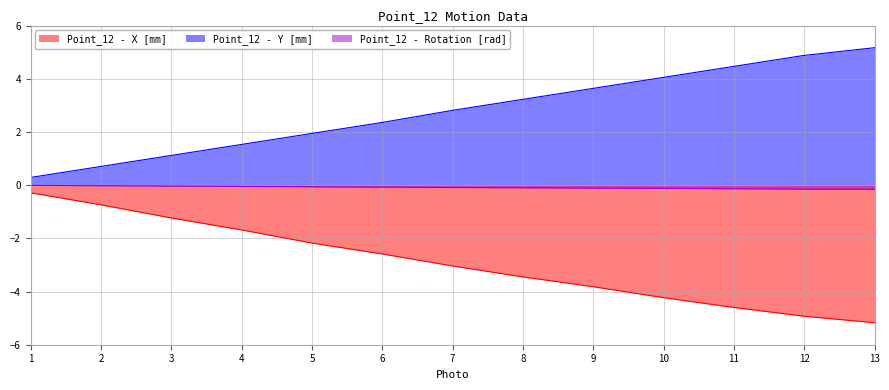

What is the difference between the Point_12 - Rotation [rad] values at 1 and 13?

0.1